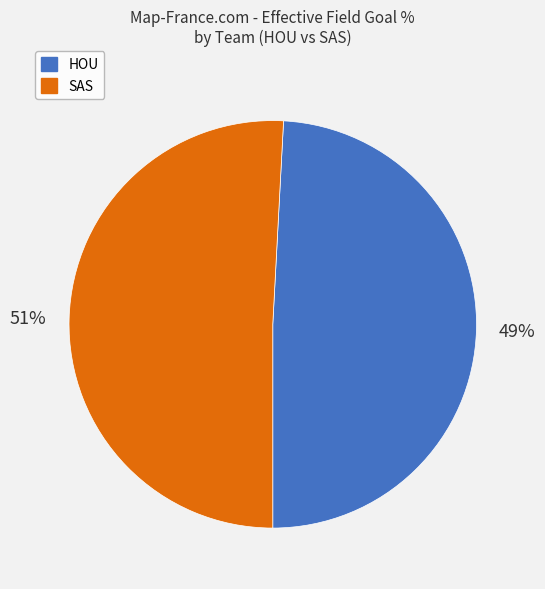

Do SAS and HOU together represent more than half of the pie?

Yes